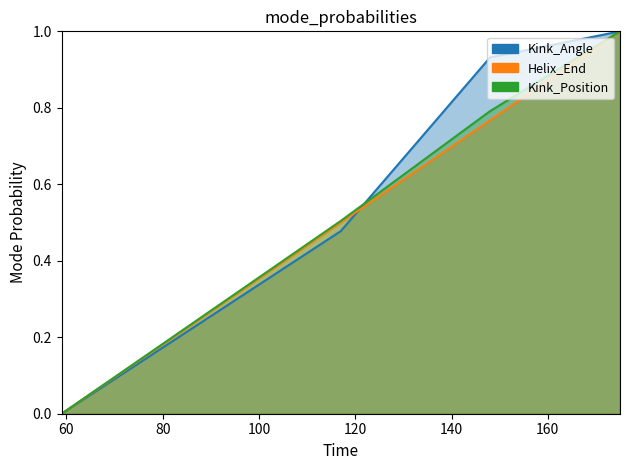

Is the value of Kink_Angle at 59 greater than the value of Kink_Position at 59?

No